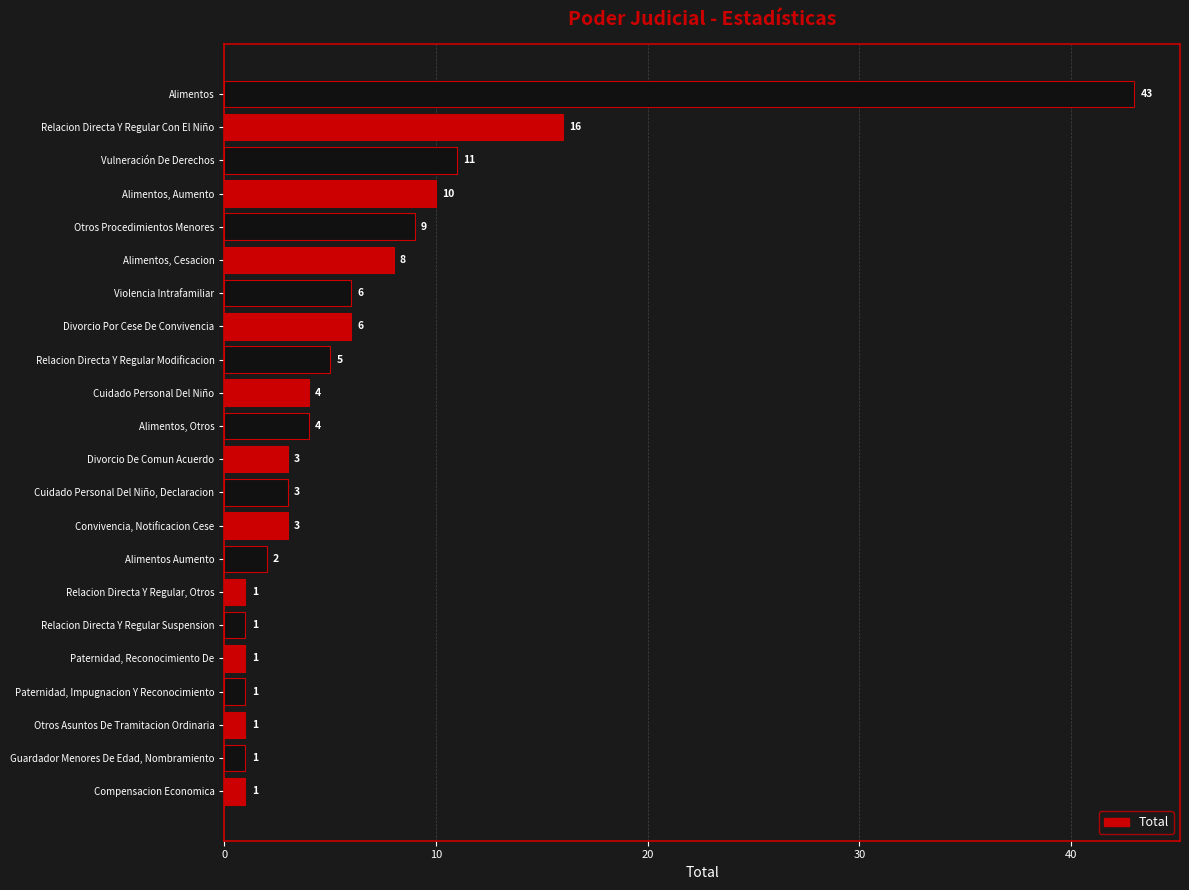

What is the approximate value at Divorcio De Comun Acuerdo?

3